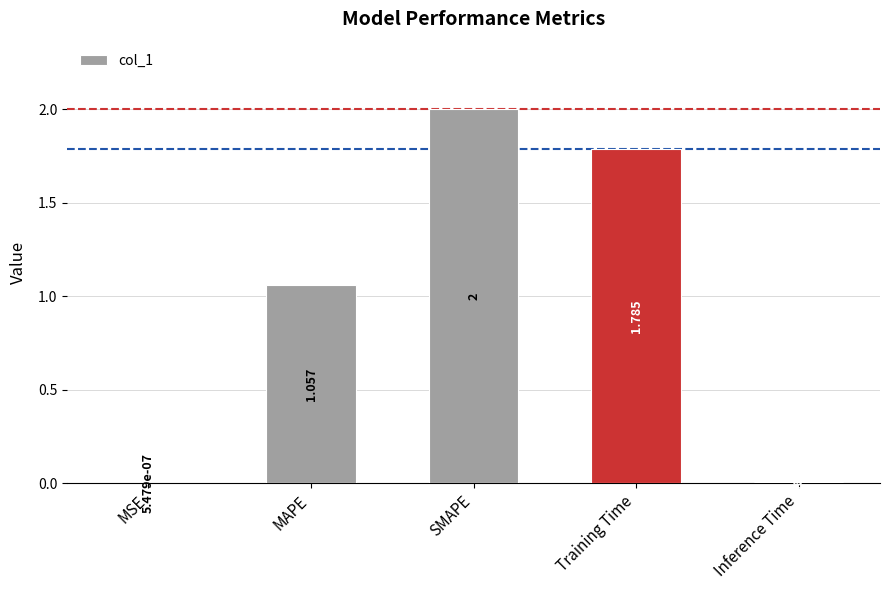

Between Training Time and MAPE, which is larger?

Training Time